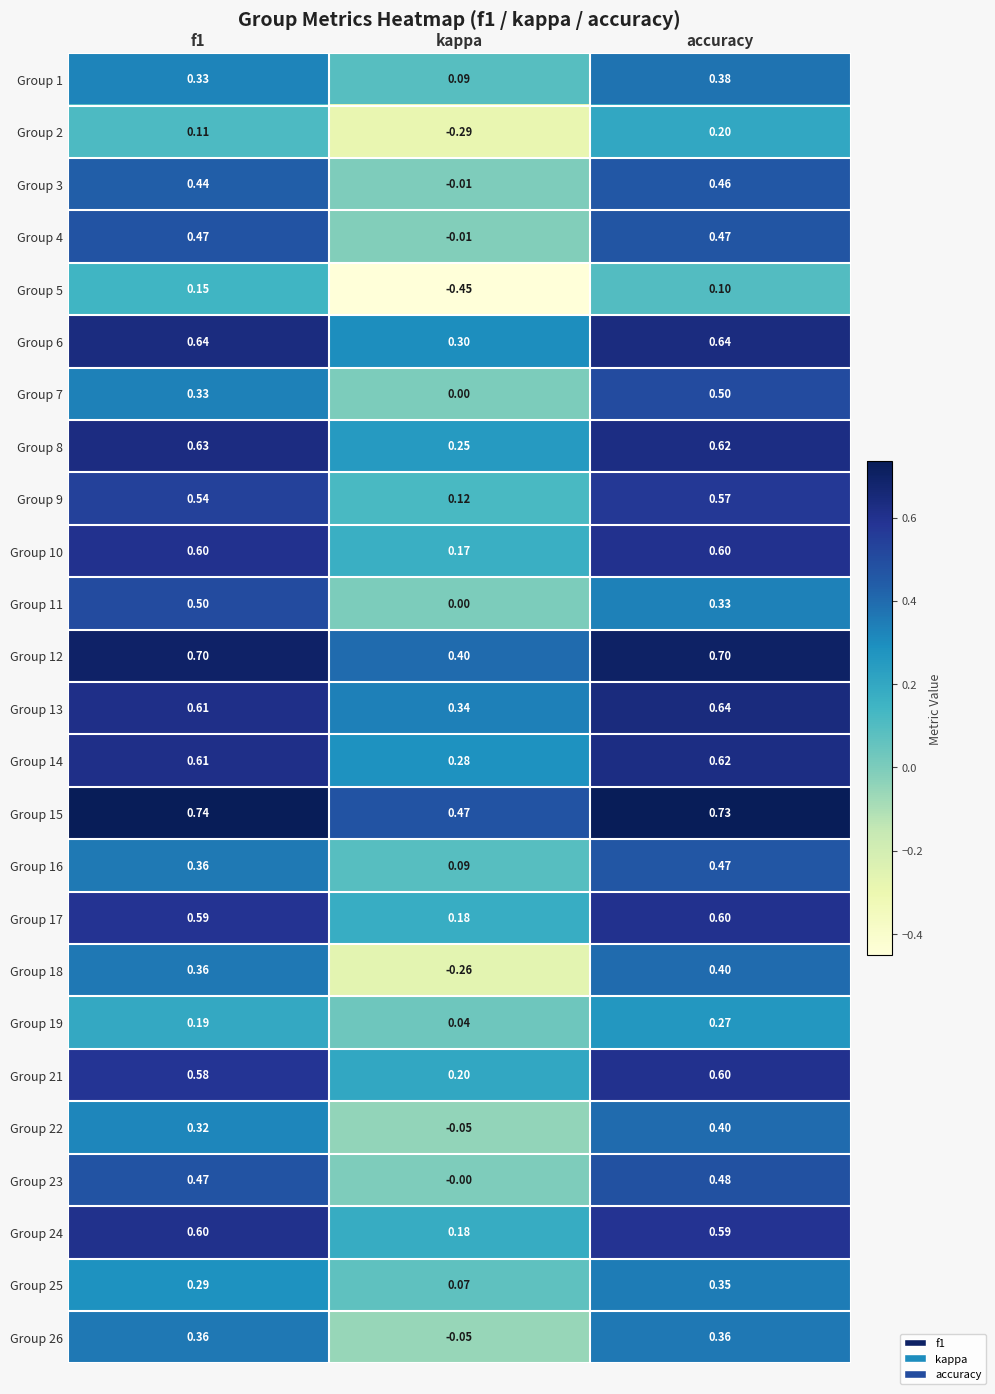

How many values in Group 11 are above zero?

2